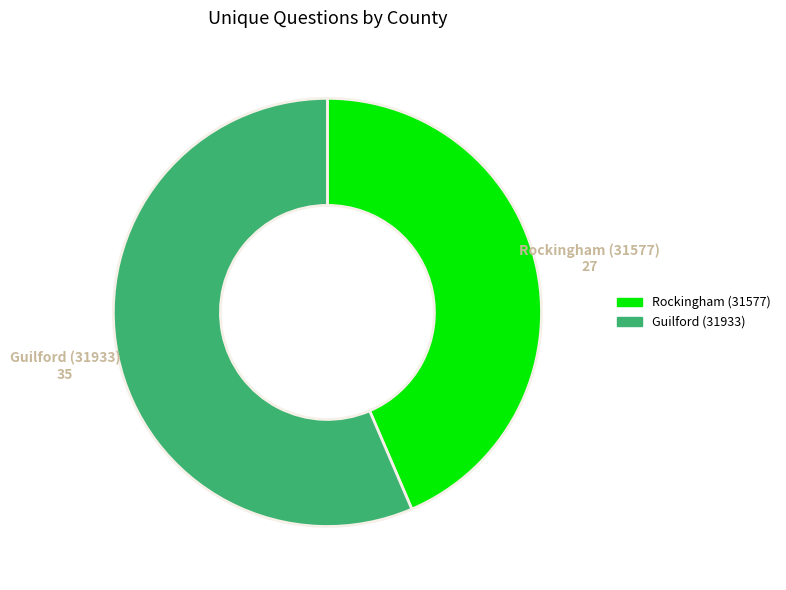

Approximately how many times larger is the value at Guilford (31933) compared to Rockingham (31577)?

1.3